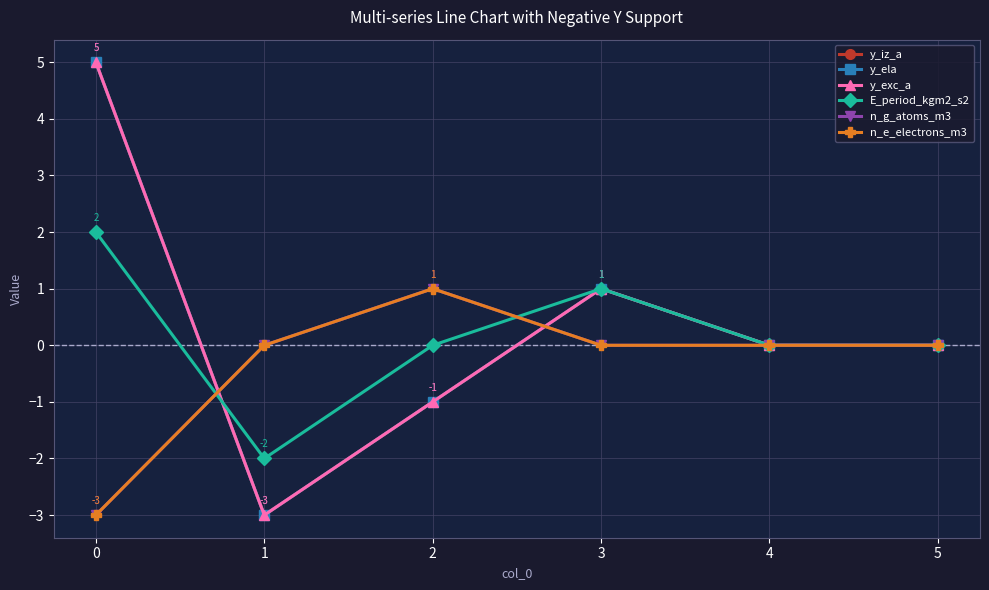

True or false: E_period_kgm2_s2 and y_exc_a intersect in this chart.

True